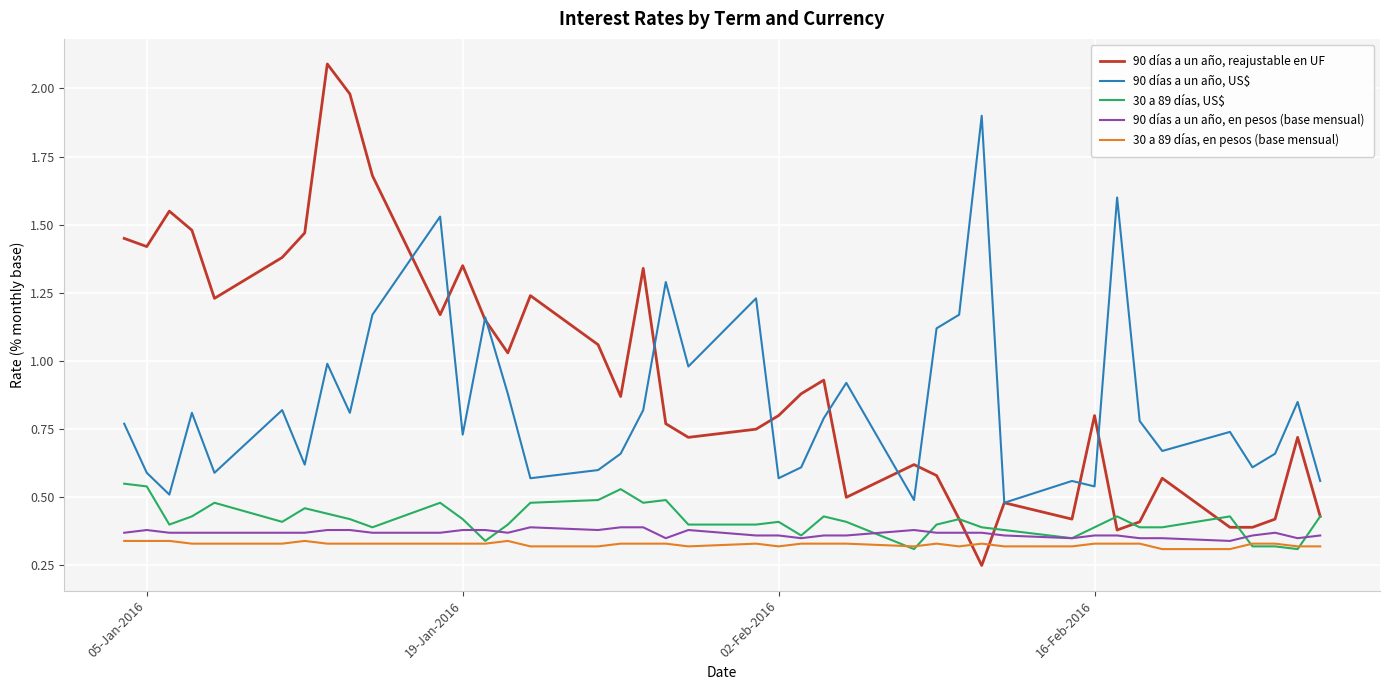

True or false: 90 días a un año, en pesos (base mensual) and 90 días a un año, US$ cross at least once.

False